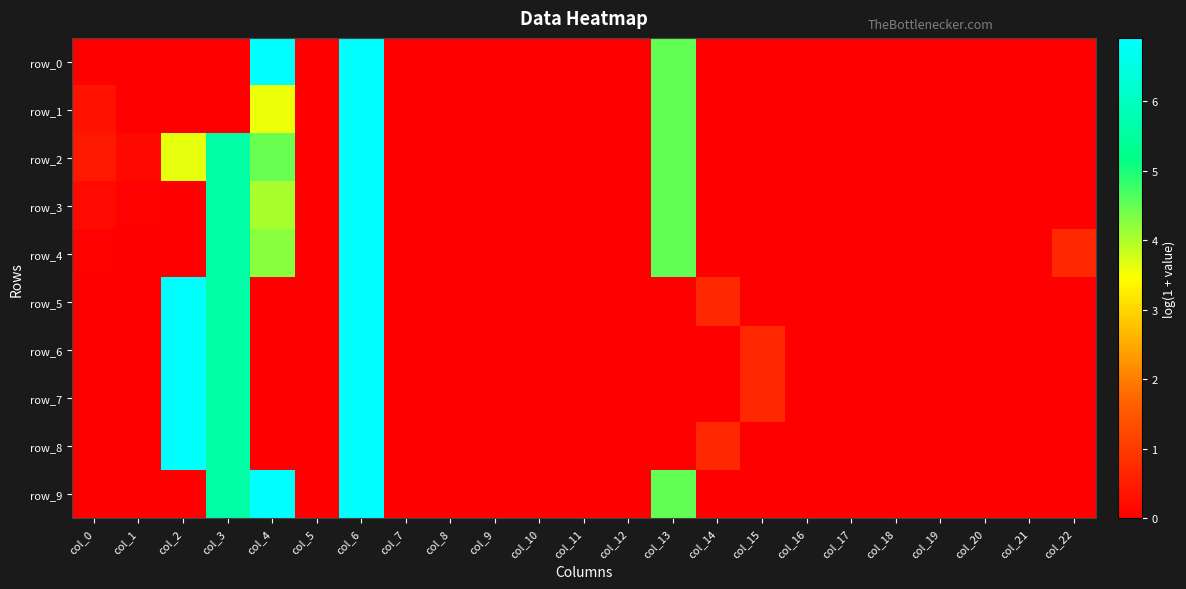

Which series changed the most between col_11 and col_18?

row_0